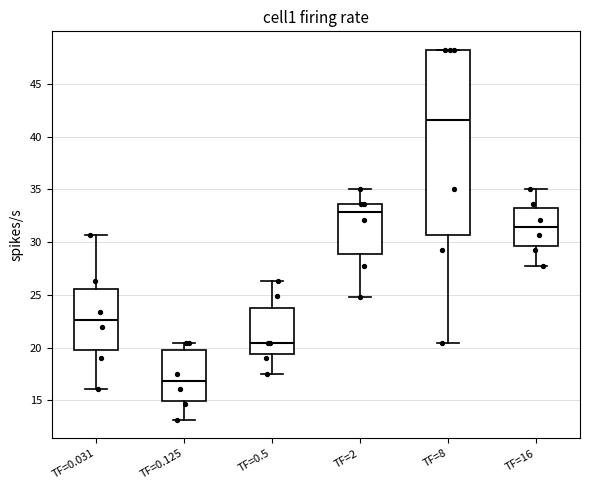

Which box is the tallest, from its lower edge to its upper edge?

TF=8